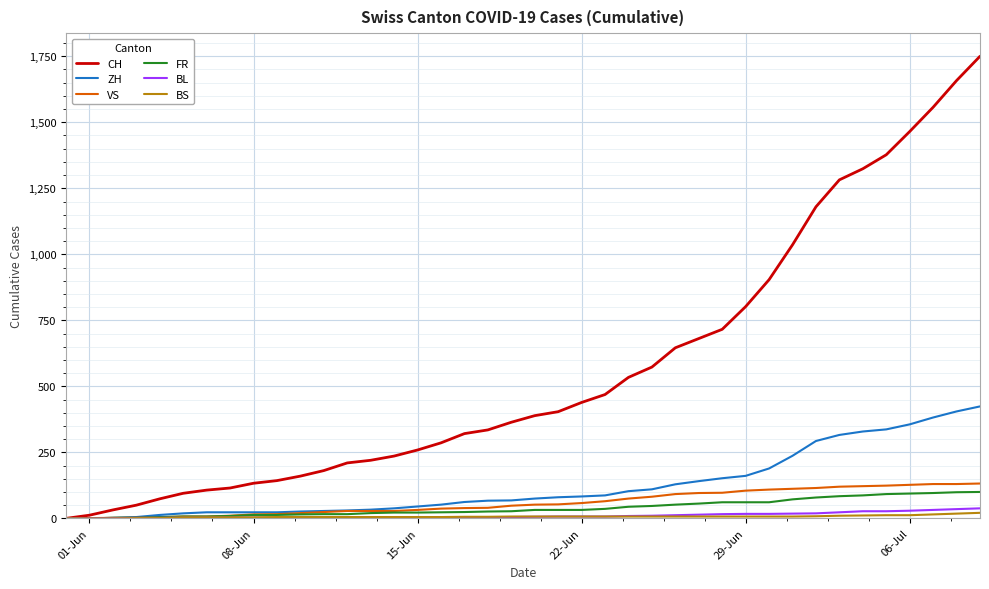

What is the maximum value shown in the chart?

1750